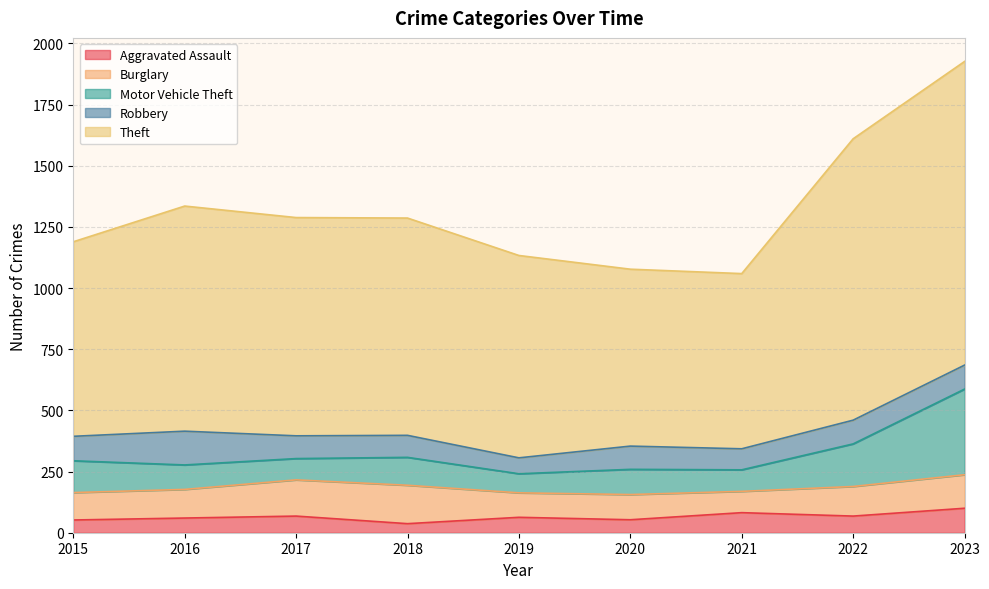

Between 2017 and 2019, which series saw the biggest shift?

Theft